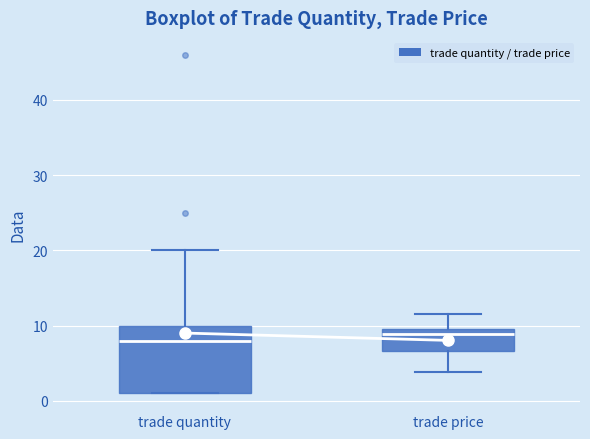

Where is the upper edge of the box for trade quantity on the y-axis? The values are not printed on the chart, so give them approximately, as read against the axis.

10